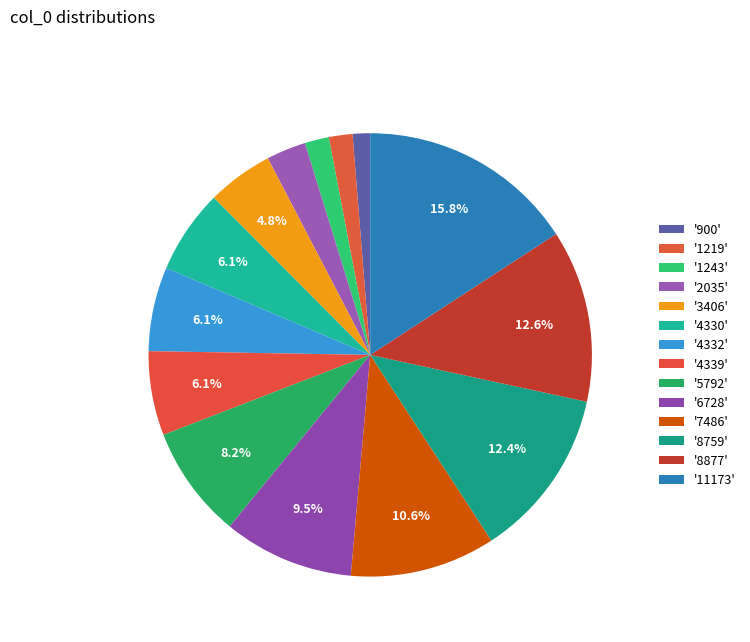

How many segments does this pie chart have?

14